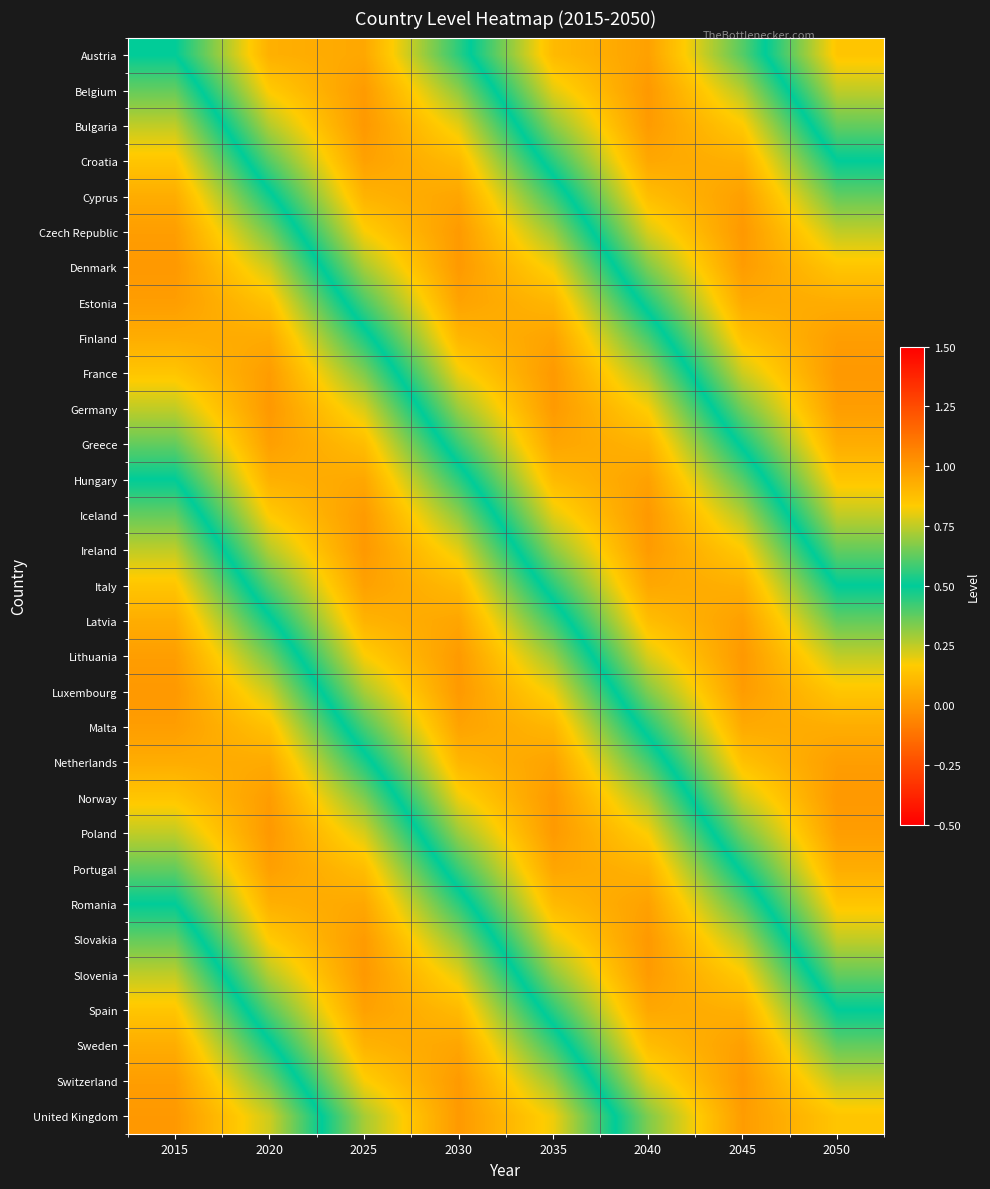

What is the total value across all series at 2020?

14.8